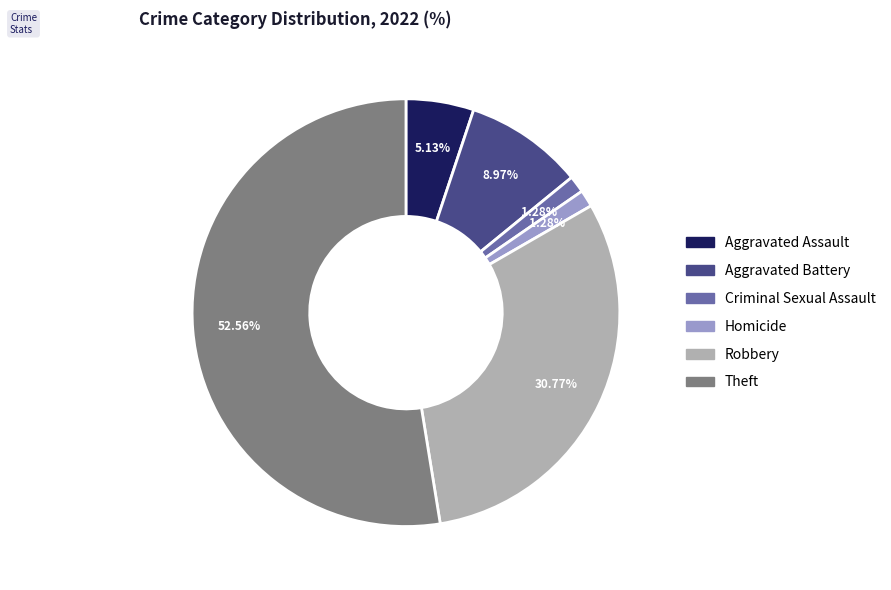

Is there any slice that represents more than half of the pie?

Yes